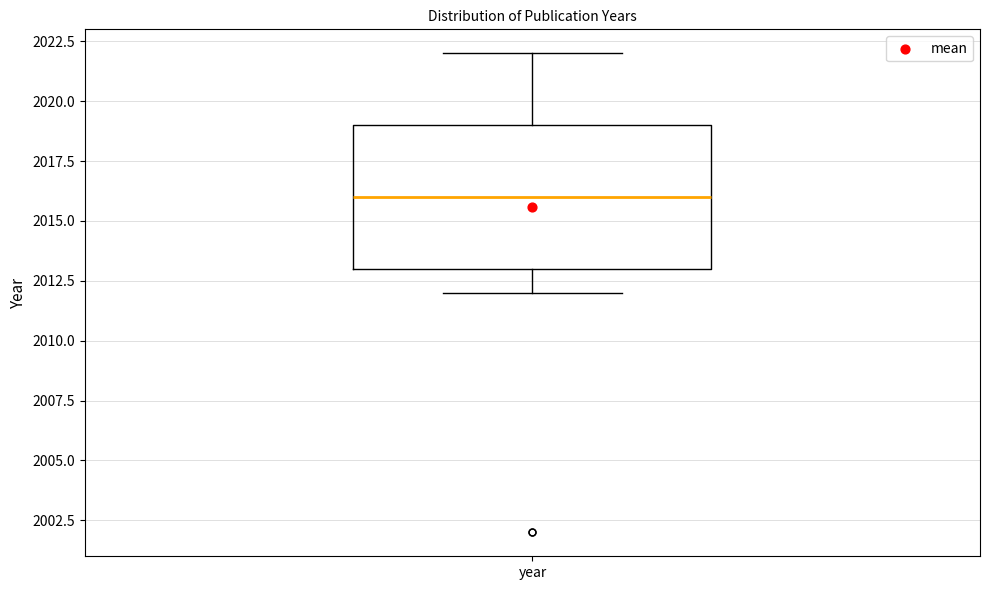

Read this box plot against the y-axis: the position of the median line, the range covered by the box, and the ends of both whiskers. The values are not printed on the chart, so give them approximately, as read against the axis.

median 2016, box 2013 to 2019, whiskers 2012 to 2022